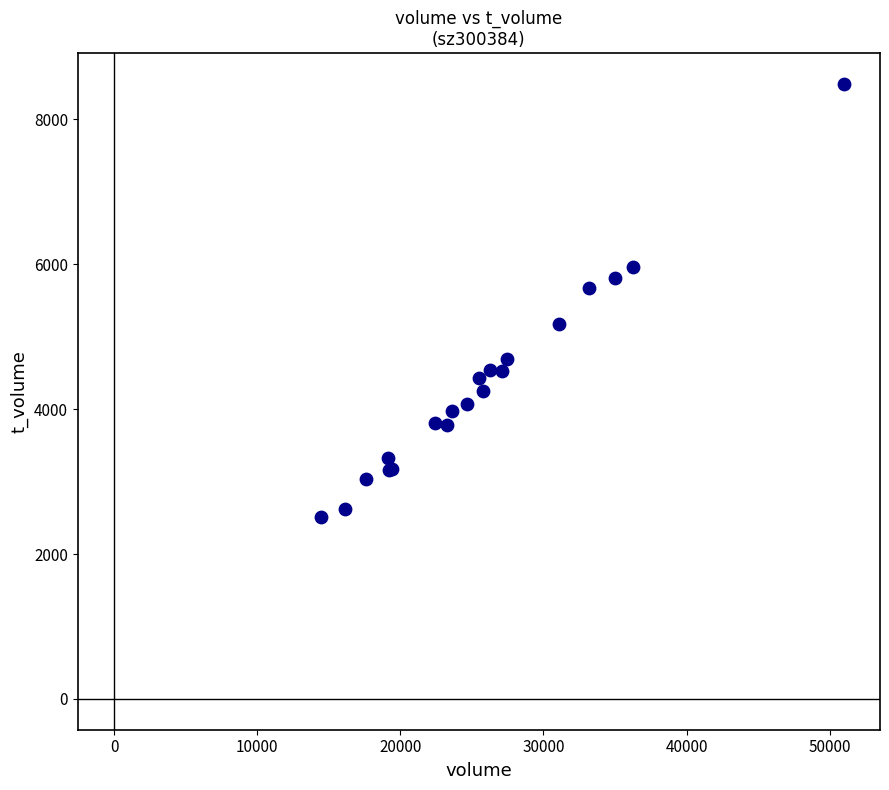

What Y value in the scatter plot is closest to 5498?

5666